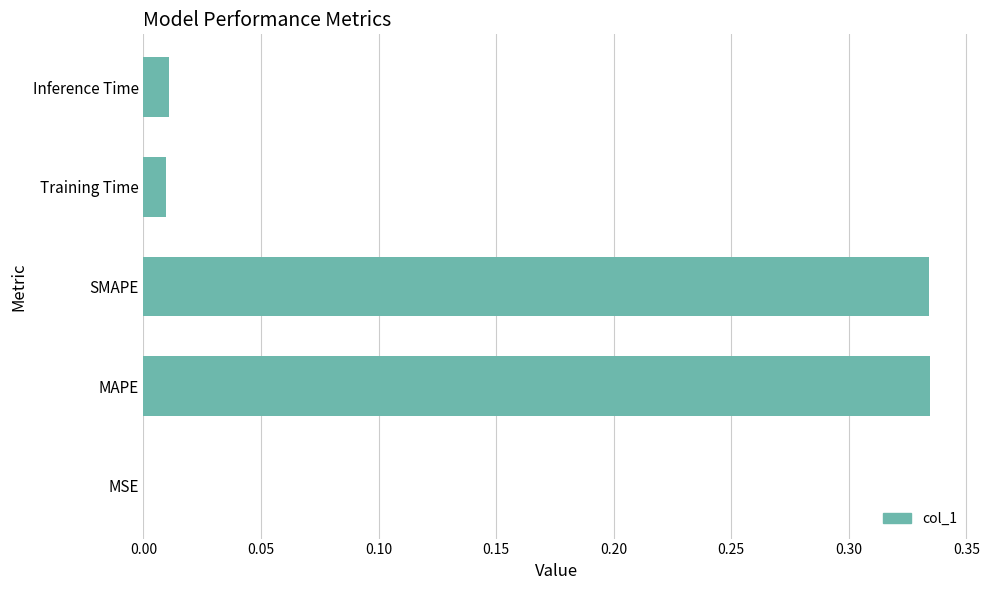

What is the average value?

0.1